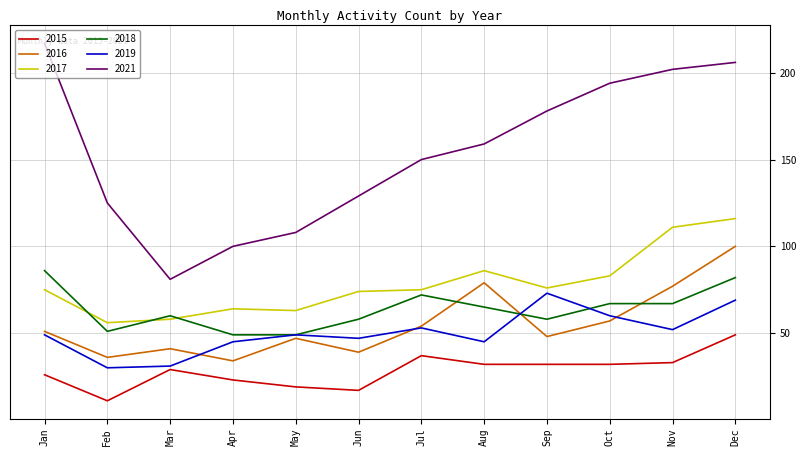

How many interior local valleys does the 2016 series have?

4